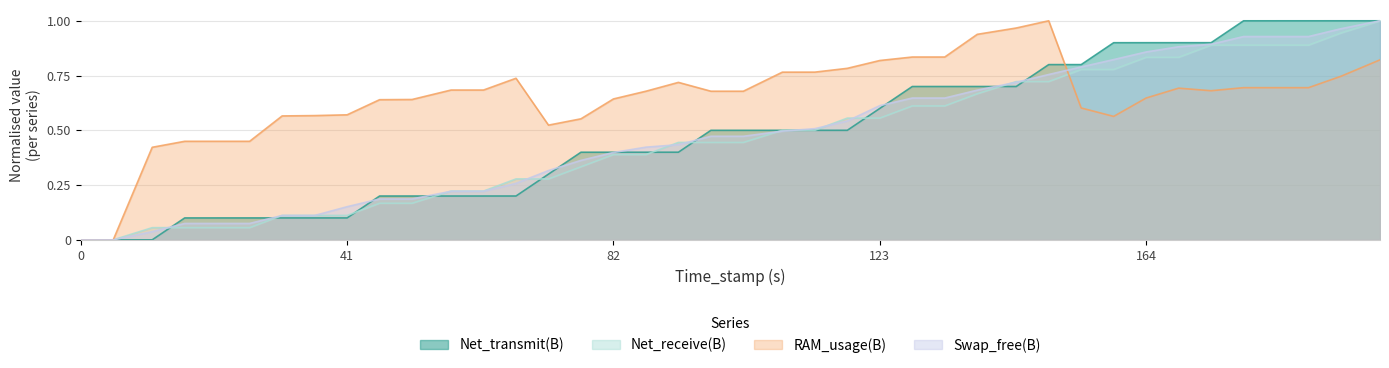

The Net_transmit(B) series shows 0.8 at 123. True or false?

False